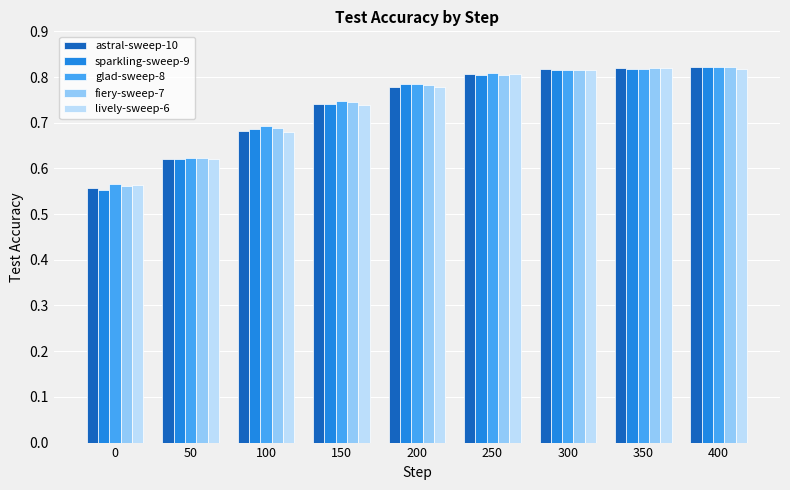

Which series changed the most between 150 and 300?

astral-sweep-10